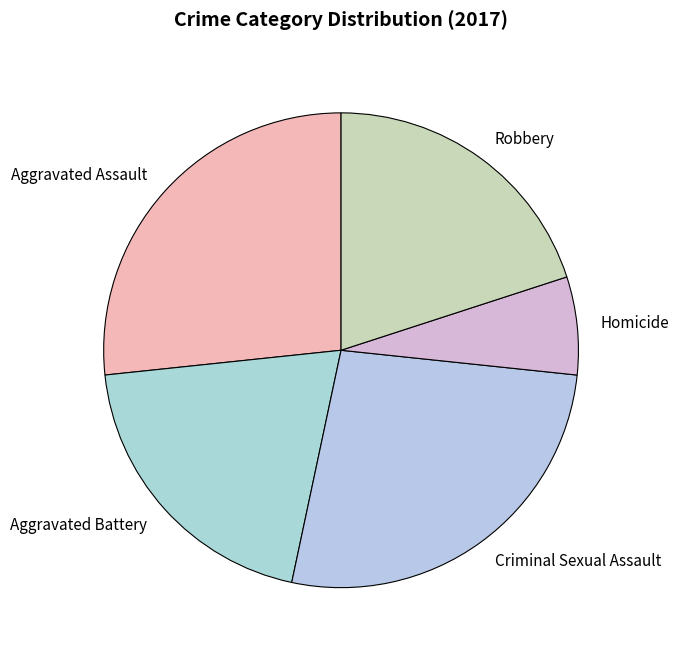

Which category has the smallest portion of the pie?

Homicide